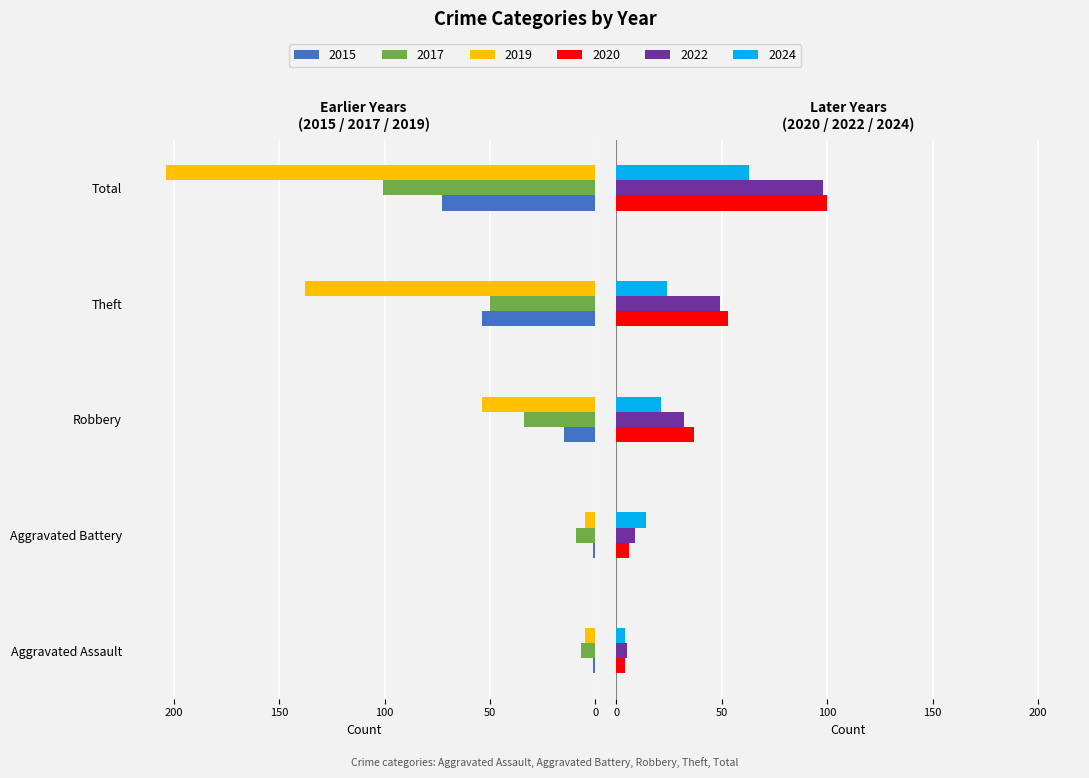

True or false: 2017 has a value of -14 at Aggravated Battery.

False